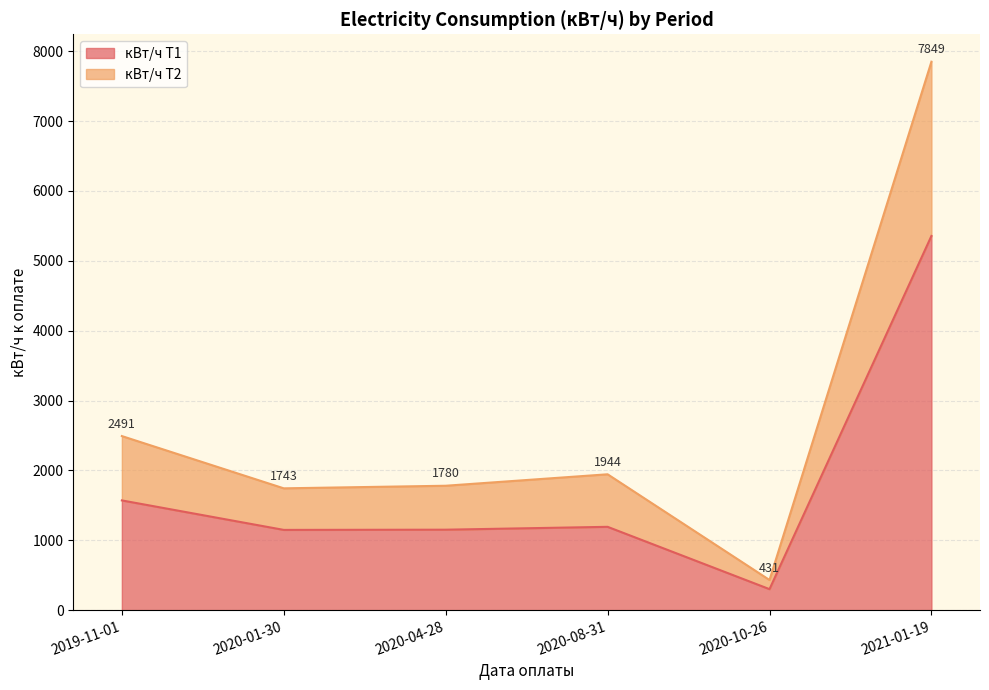

True or false: кВт/ч Т2 and кВт/ч Т1 cross at least once.

False